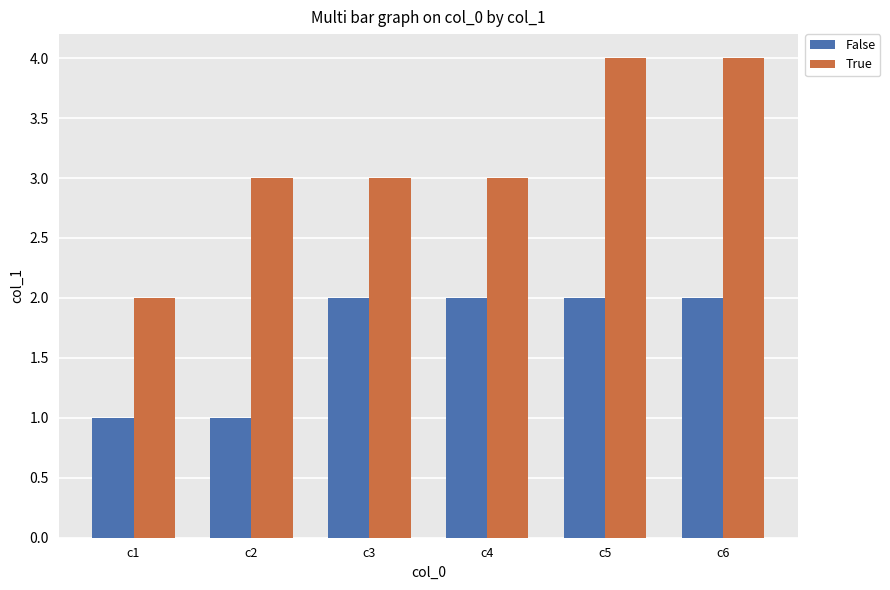

What is the average value of the True series?

3